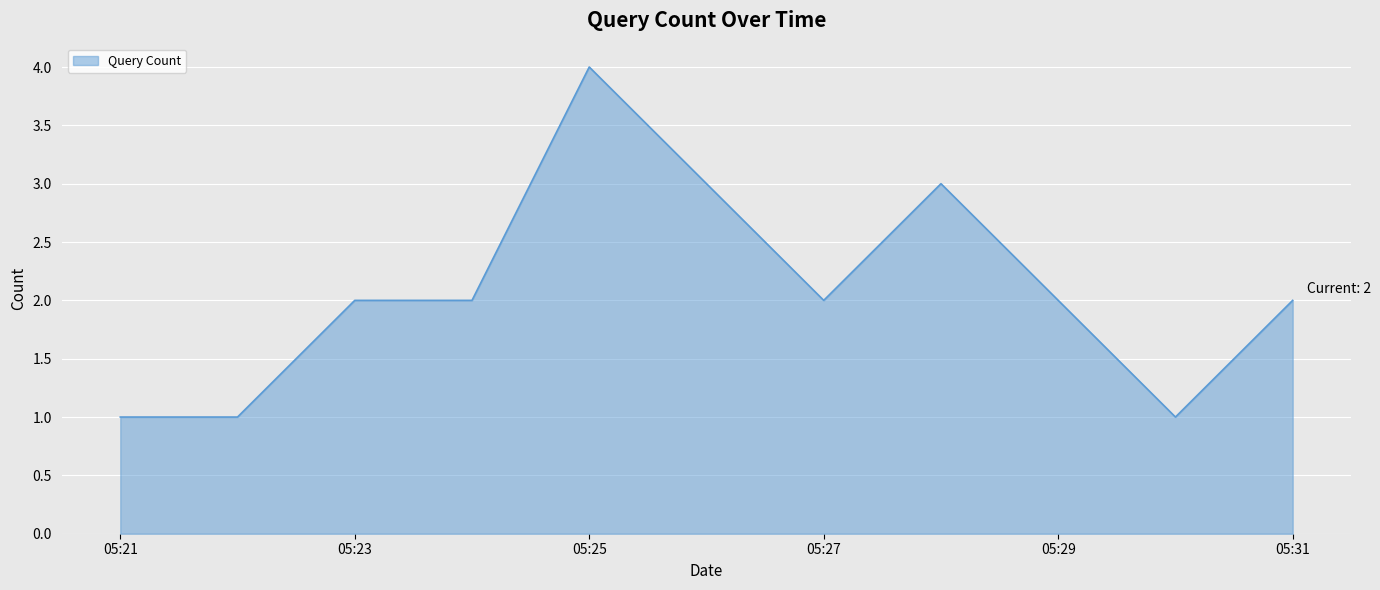

What is the maximum value shown in the chart?

4